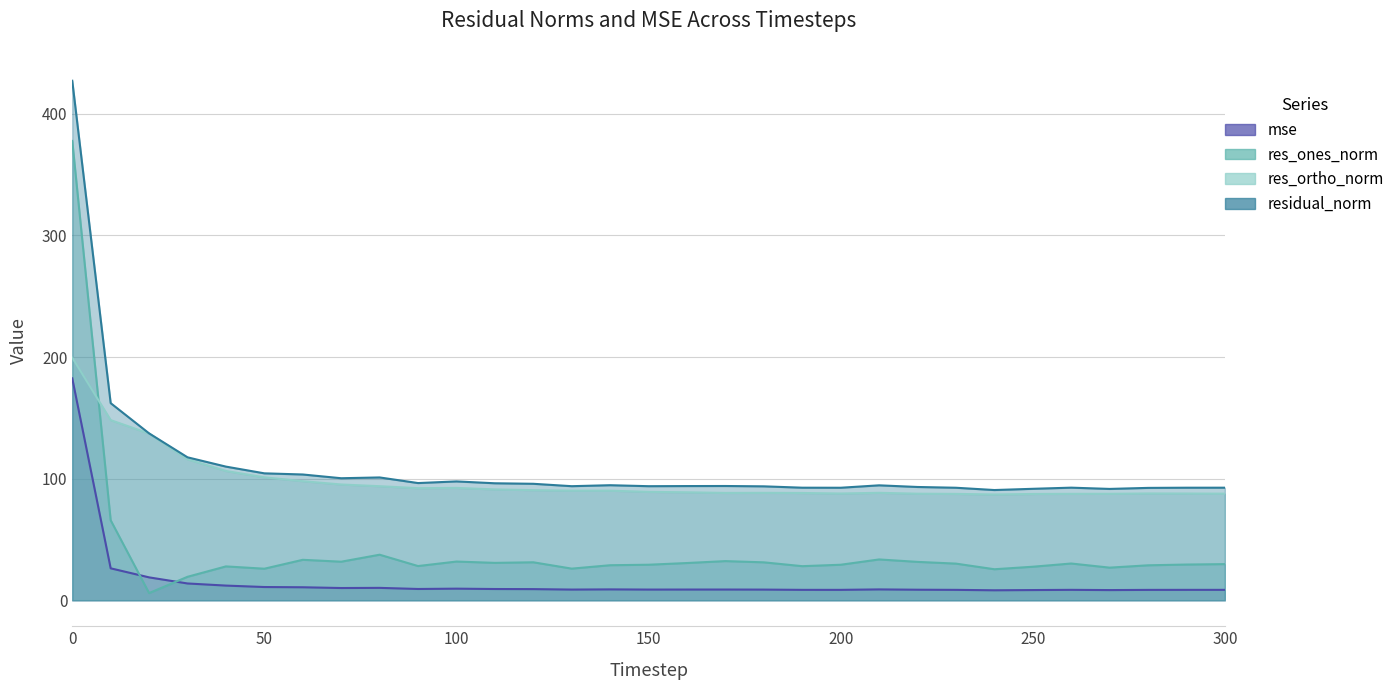

What is the value of the res_ones_norm point at the 10th from the left?

28.1